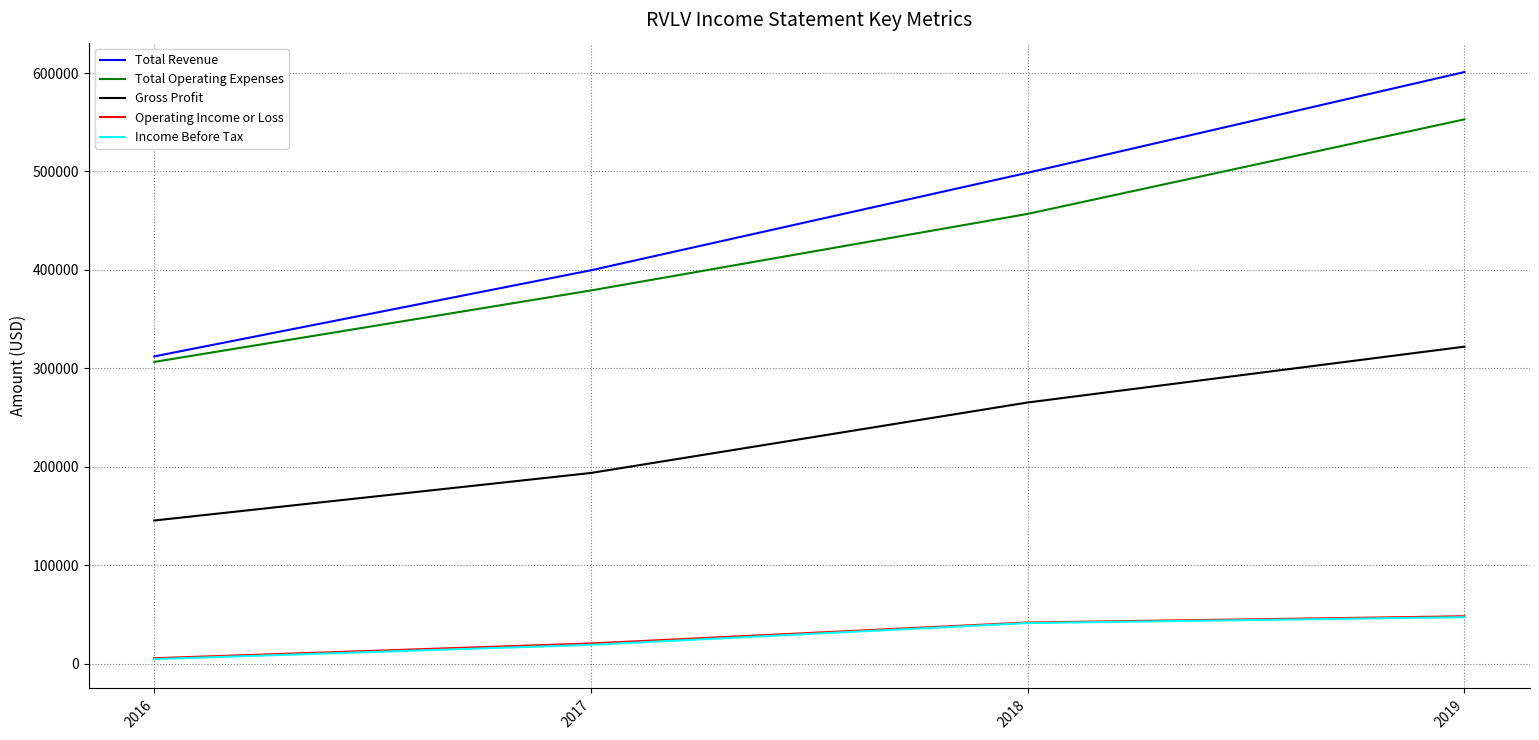

What is the difference between the Total Operating Expenses values at 2017 and 2019?

173800